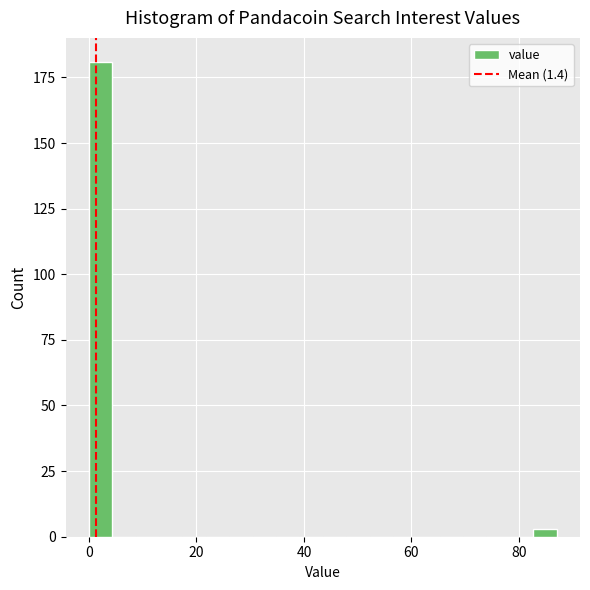

Read against the x-axis, roughly where is the centre of the tallest bar?

2